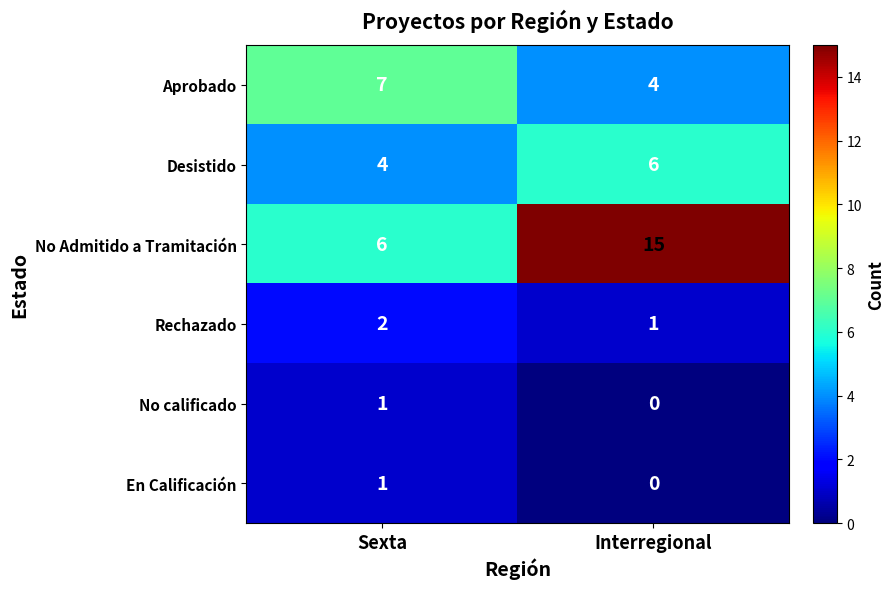

What is the maximum value for Desistido?

6